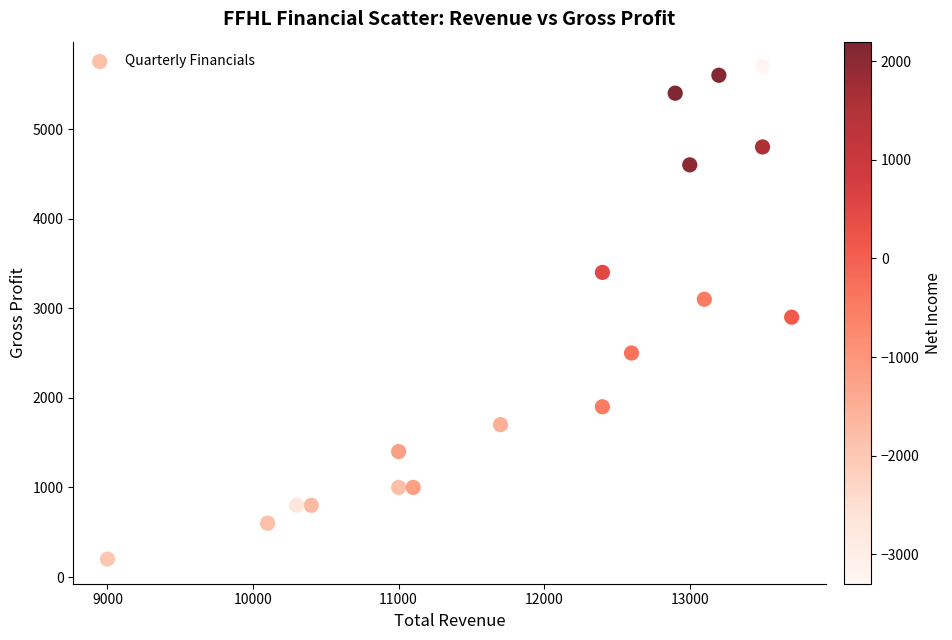

What is the range of Y values (max minus min)?

5500